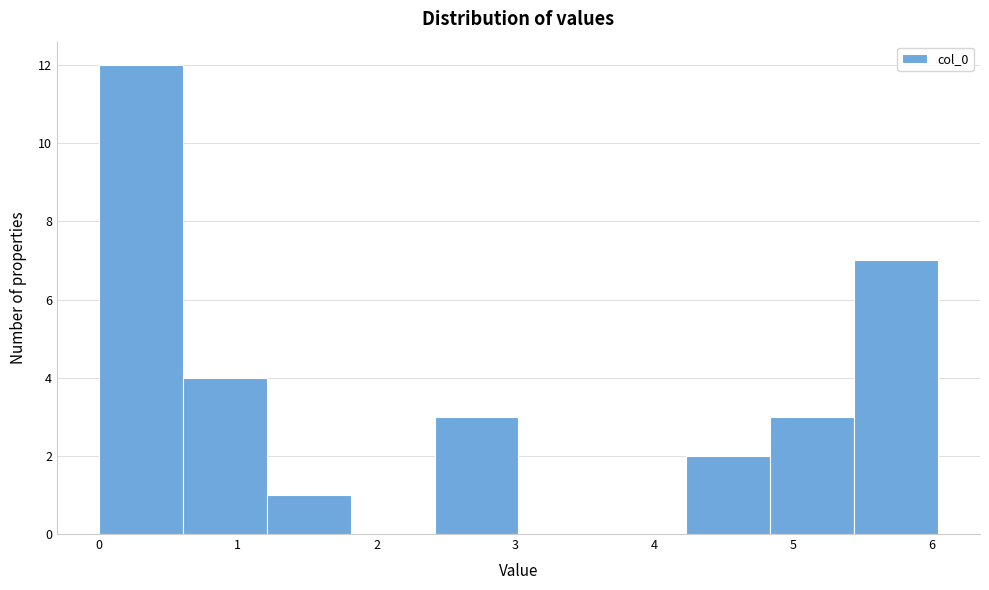

How tall is the bar that spans 2.4 to 3.0 on the x-axis? Neither the bar edges nor the heights are printed on the chart, so give them approximately, as read against the axes.

3